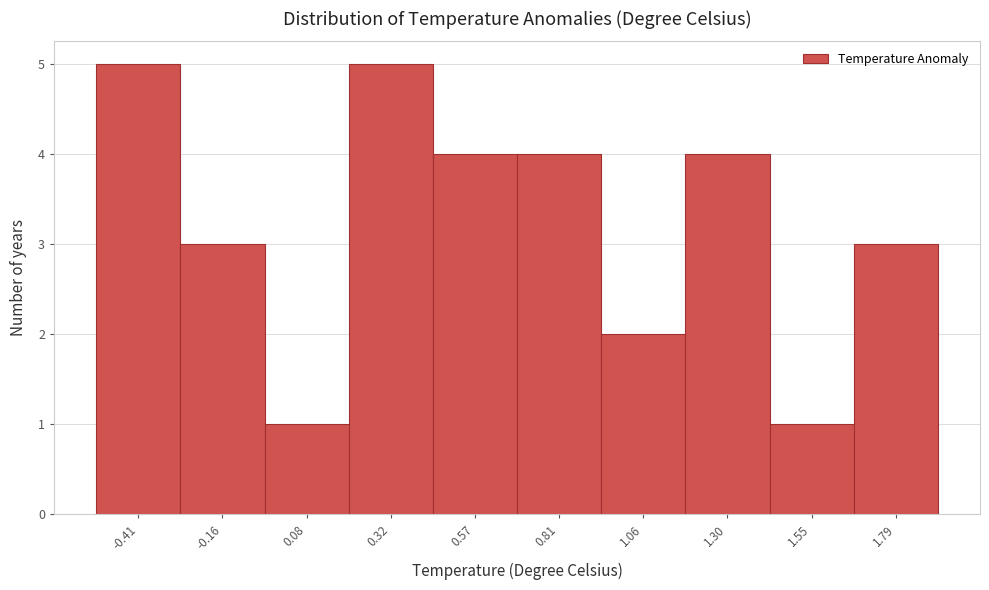

Reading right to left, what are all the values shown in this chart?

3	1	4	2	4	4	5	1	3	5